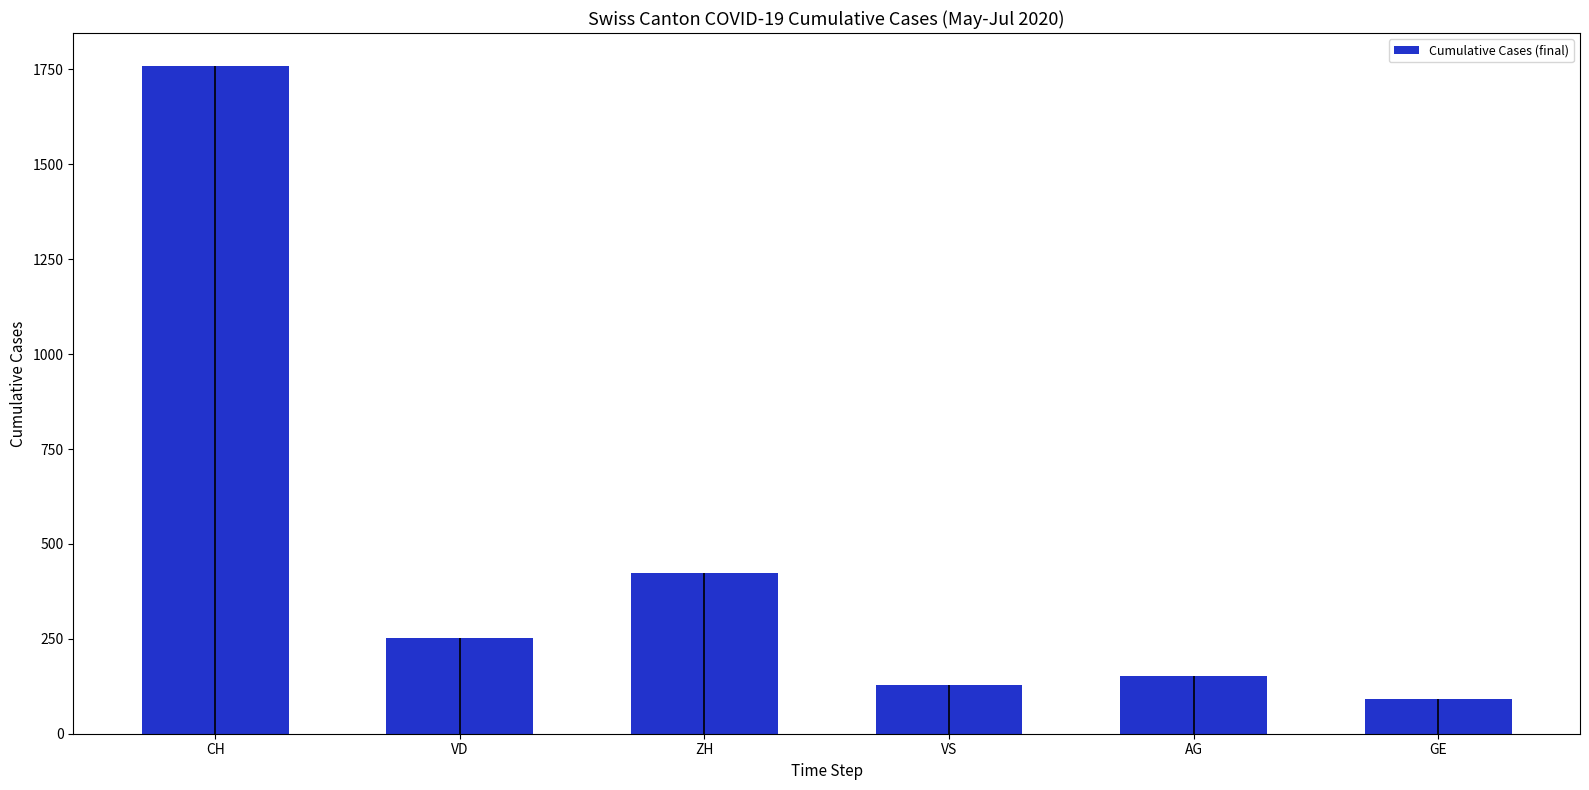

Which category has the lowest value across all series?

GE